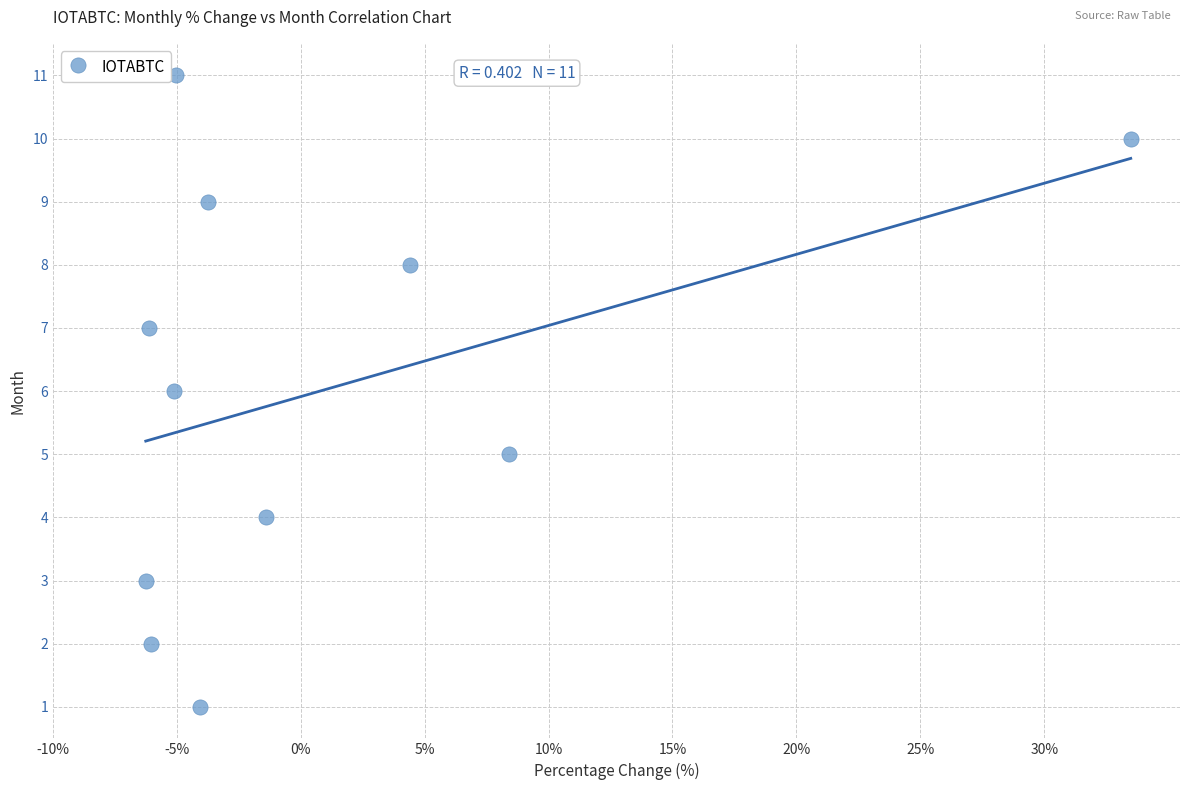

What is the average Y value?

6